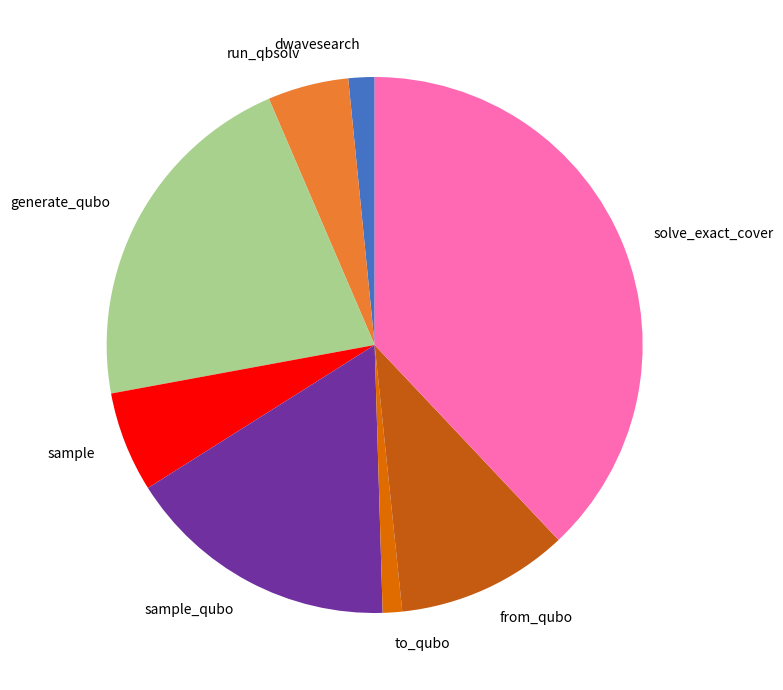

Does dwavesearch represent more than half of the total?

No